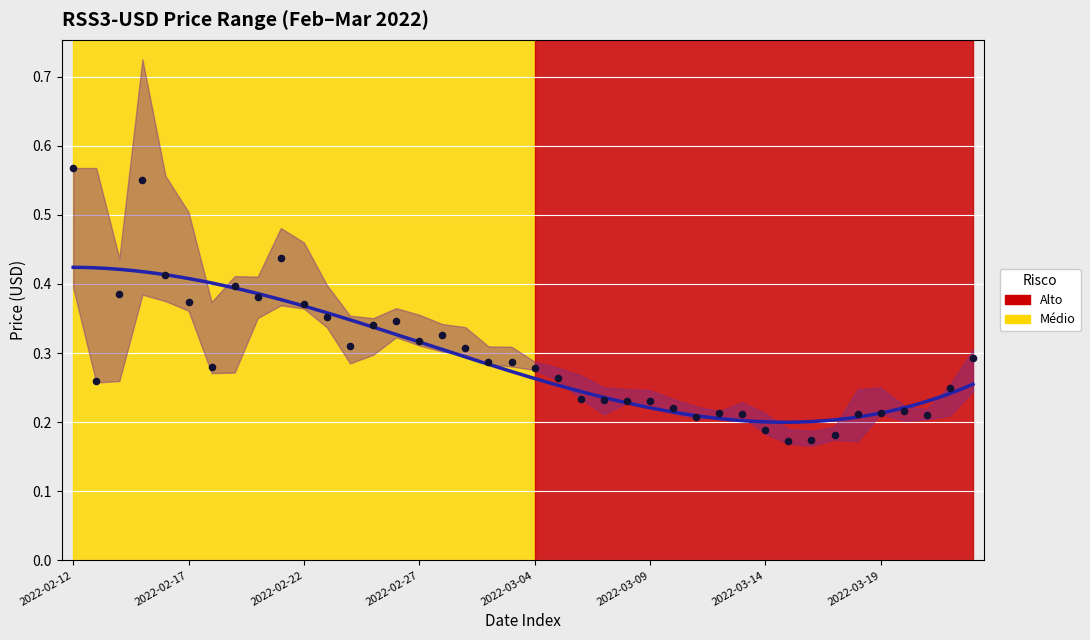

Is the value of Close at 2022-03-09 greater than the value of High at 2022-02-16?

No